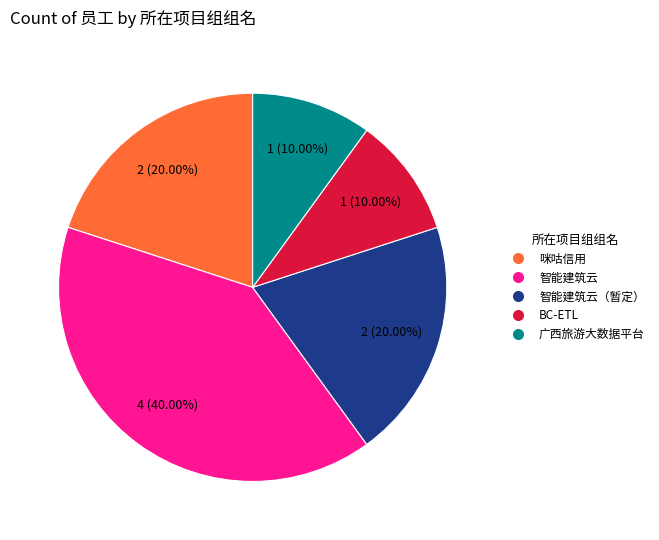

Is it true that 咪咕信用 is 31% of the pie?

False